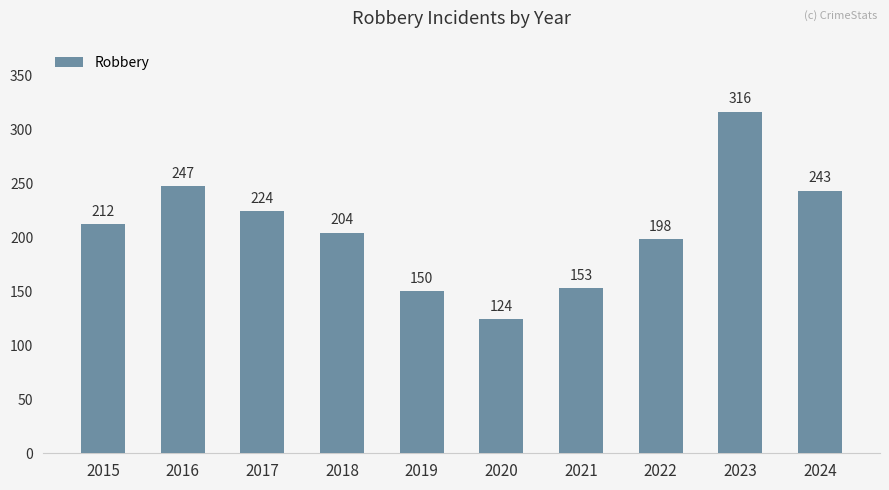

Is it true that the value at 2018 is 57?

False